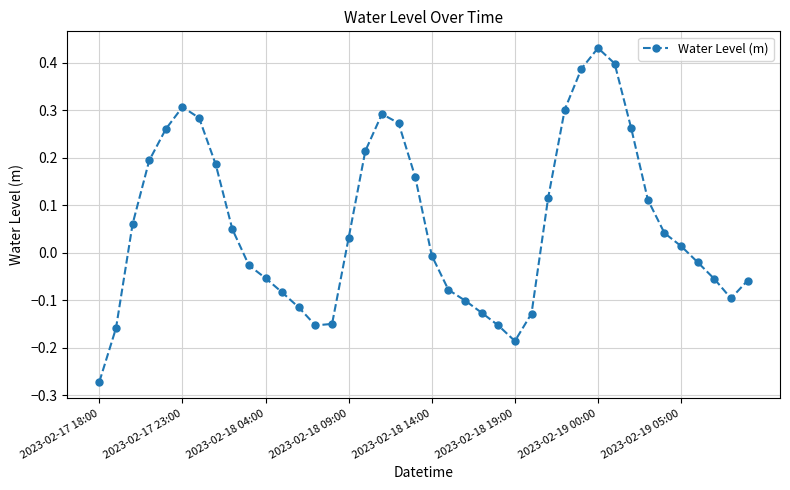

What is the difference between the maximum and minimum values?

0.7